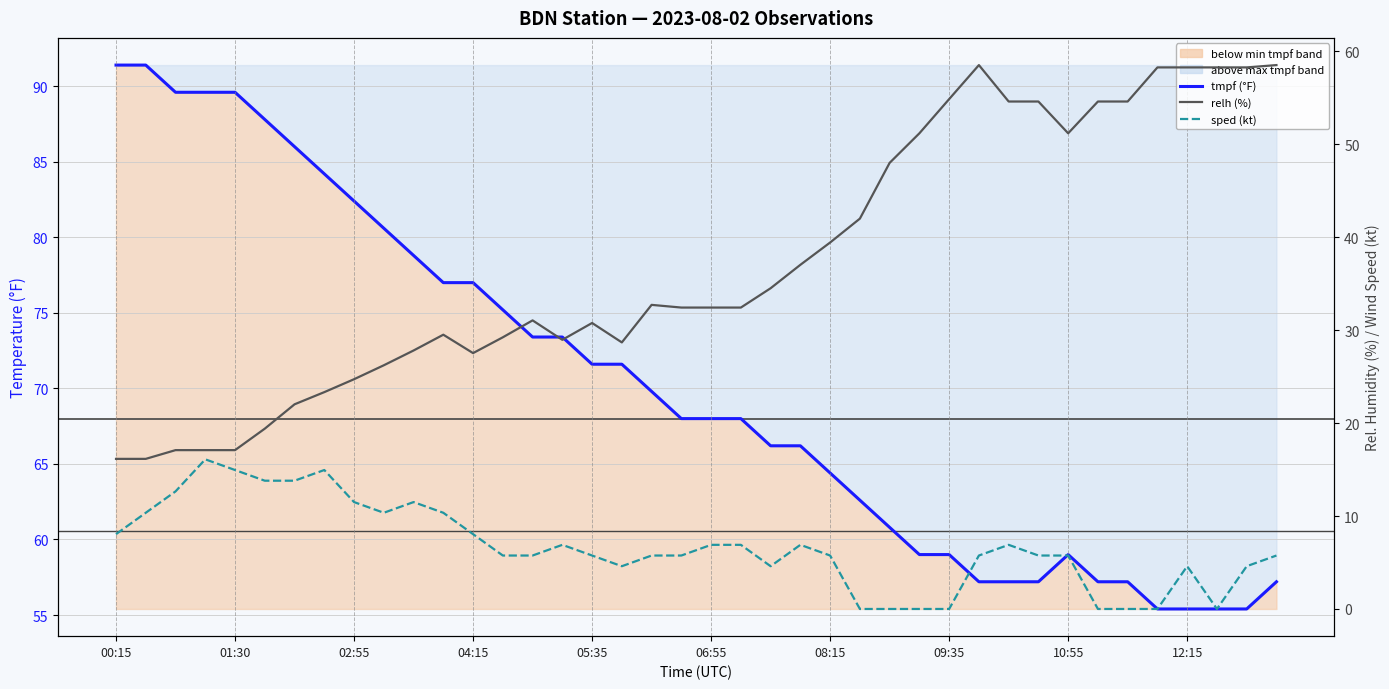

How many times do relh (%) and tmpf (°F) cross each other?

3